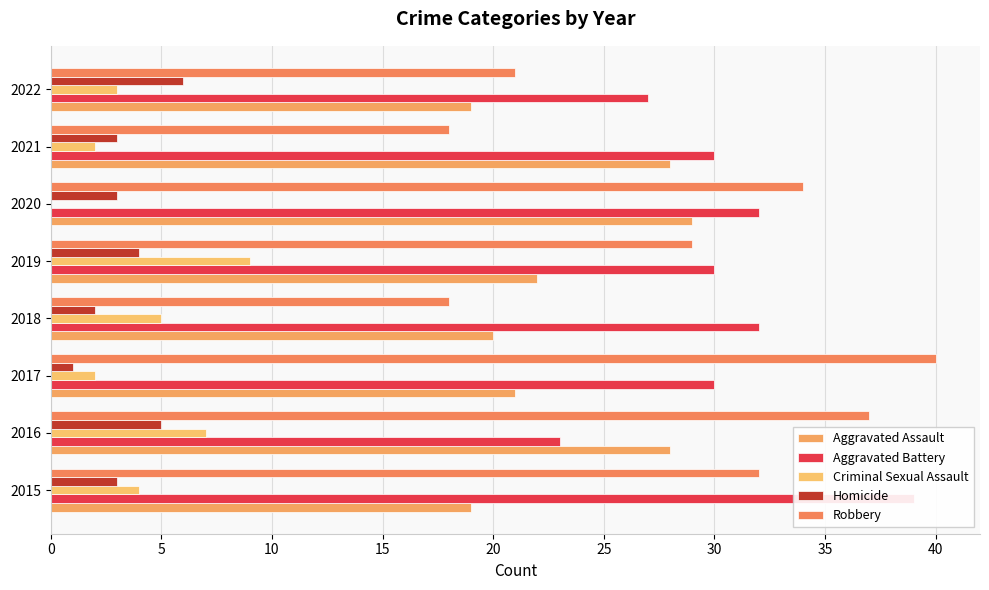

Reading right to left, extract all data points from this chart.

Aggravated Assault: 35=19	30=28	25=29	20=22	15=20	10=21	5=28	0=19
Aggravated Battery: 35=27	30=30	25=32	20=30	15=32	10=30	5=23	0=39
Criminal Sexual Assault: 35=3	30=2	25=0	20=9	15=5	10=2	5=7	0=4
Homicide: 35=6	30=3	25=3	20=4	15=2	10=1	5=5	0=3
Robbery: 35=21	30=18	25=34	20=29	15=18	10=40	5=37	0=32